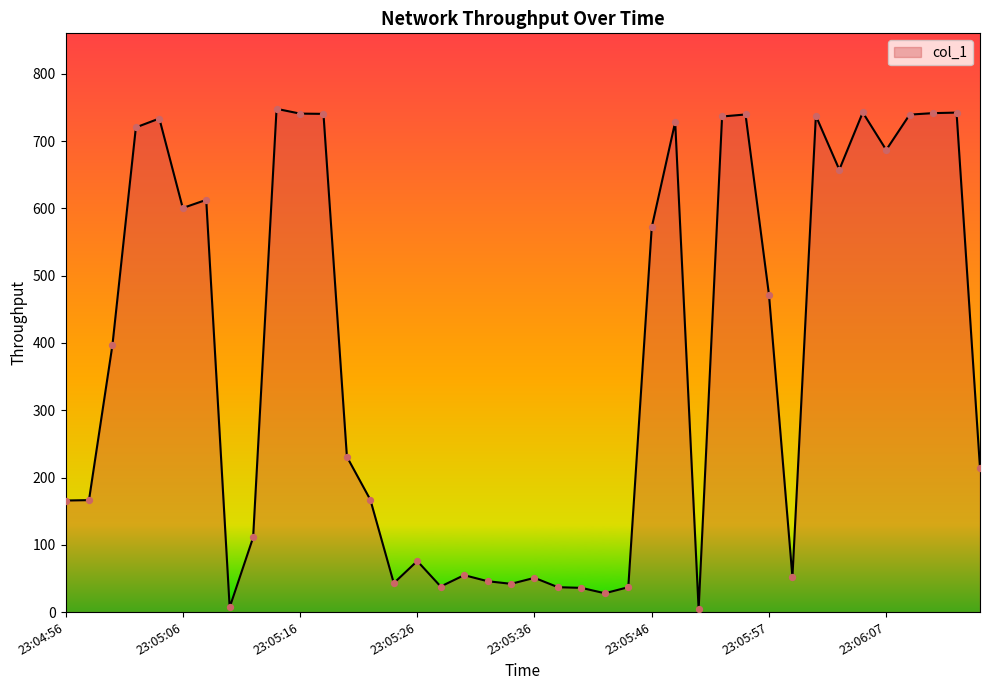

What is the greatest value displayed?

747.9